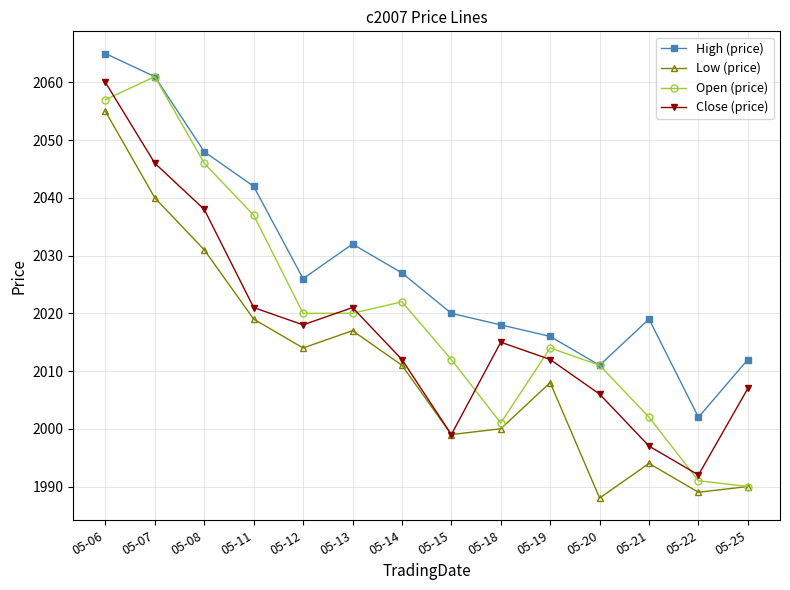

What value does the Low (price) series have at 05-14, to the nearest 5?

2010